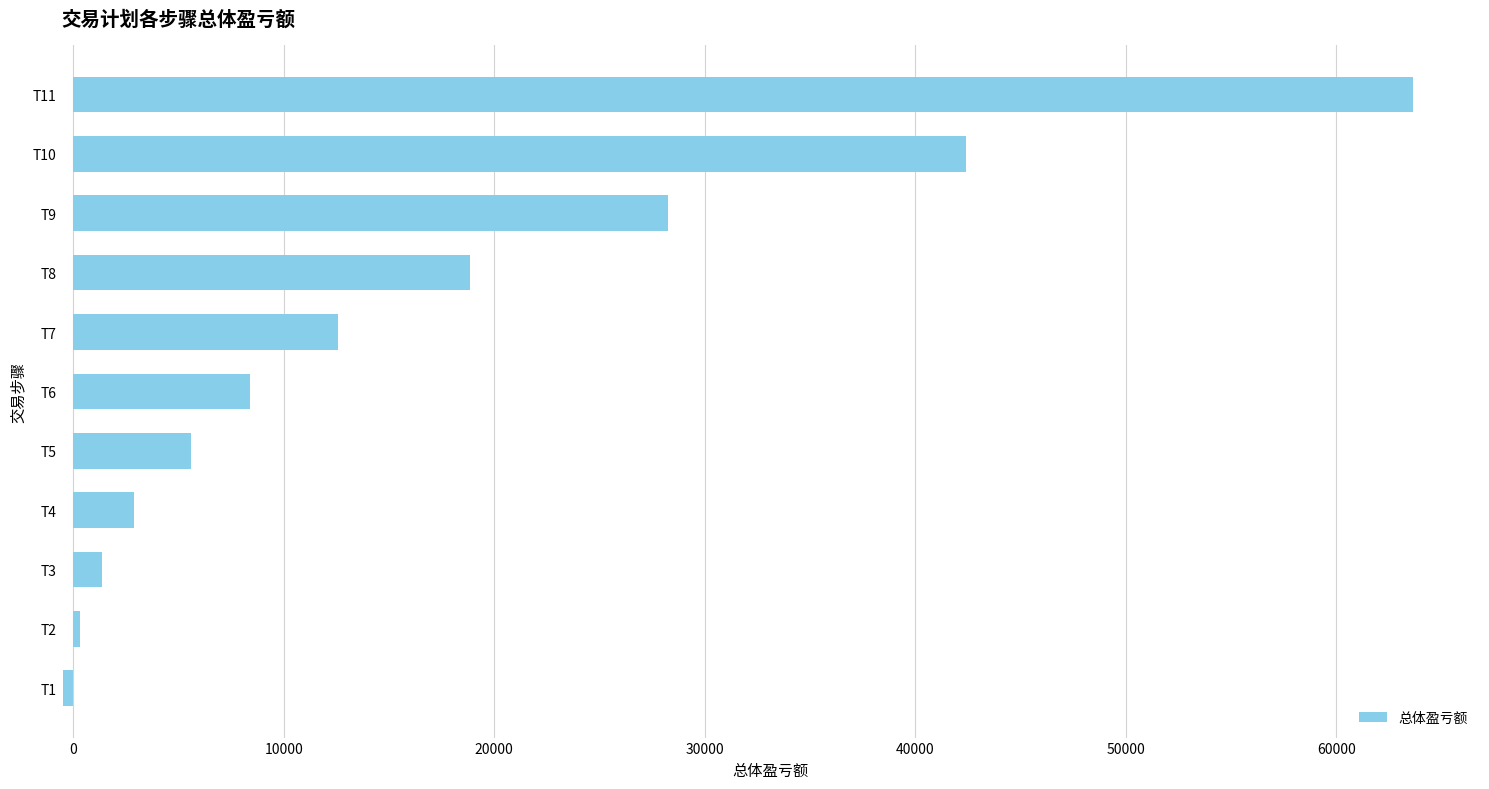

Reading top to bottom, list all the values displayed in this chart.

T11=63627.3	T10=42418.2	T9=28278.8	T8=18852.5	T7=12568.4	T6=8378.9	T5=5585.9	T4=2890.6	T3=1343.8	T2=312.5	T1=-500.0